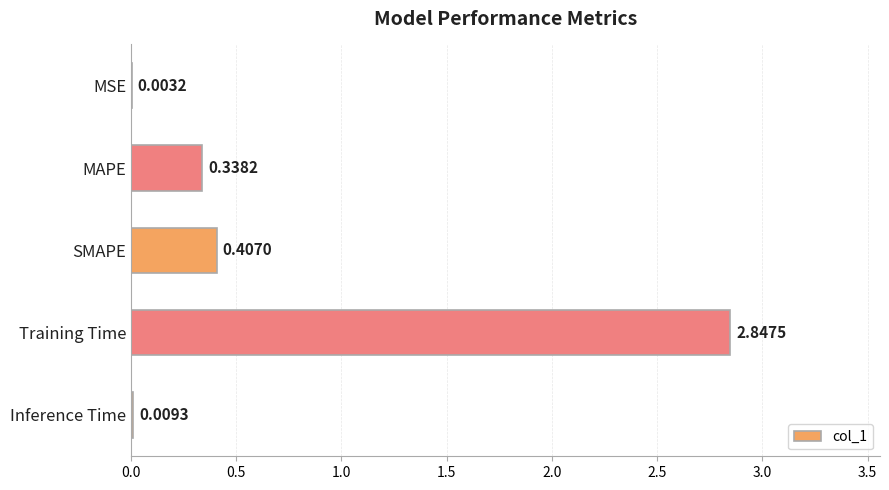

What is the sum of all values?

3.6